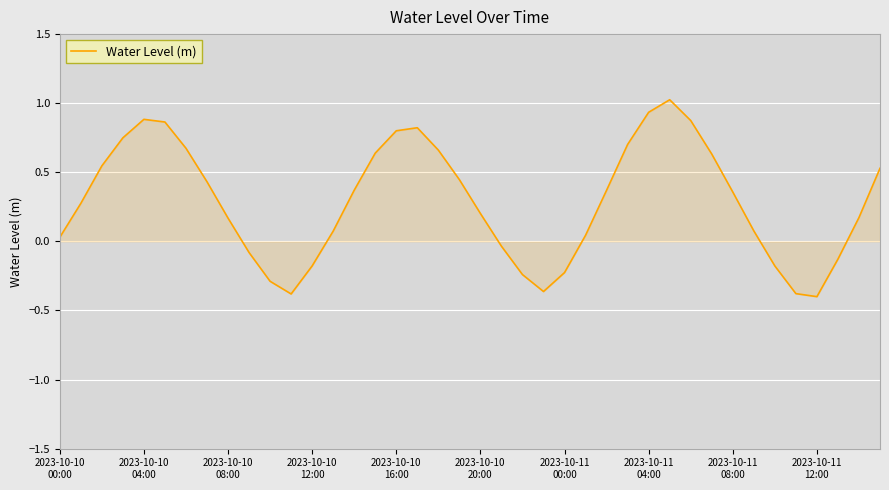

What is the difference between the maximum and minimum values?

1.4